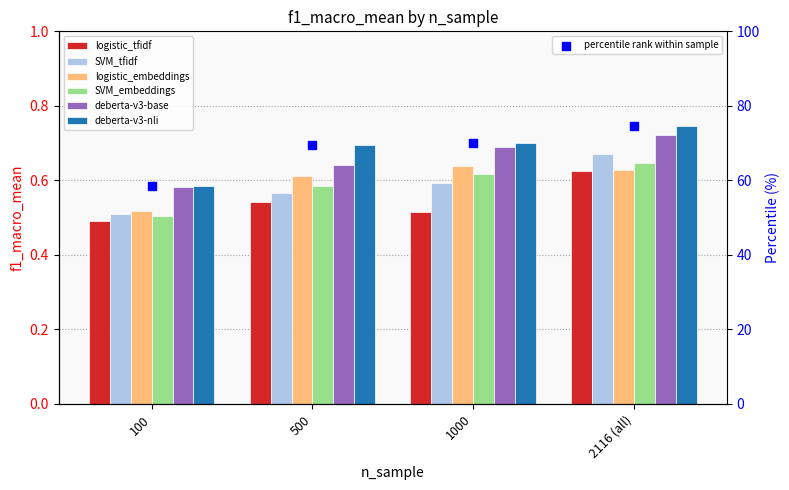

At which category is the sum across all series the highest?

2116 (all)